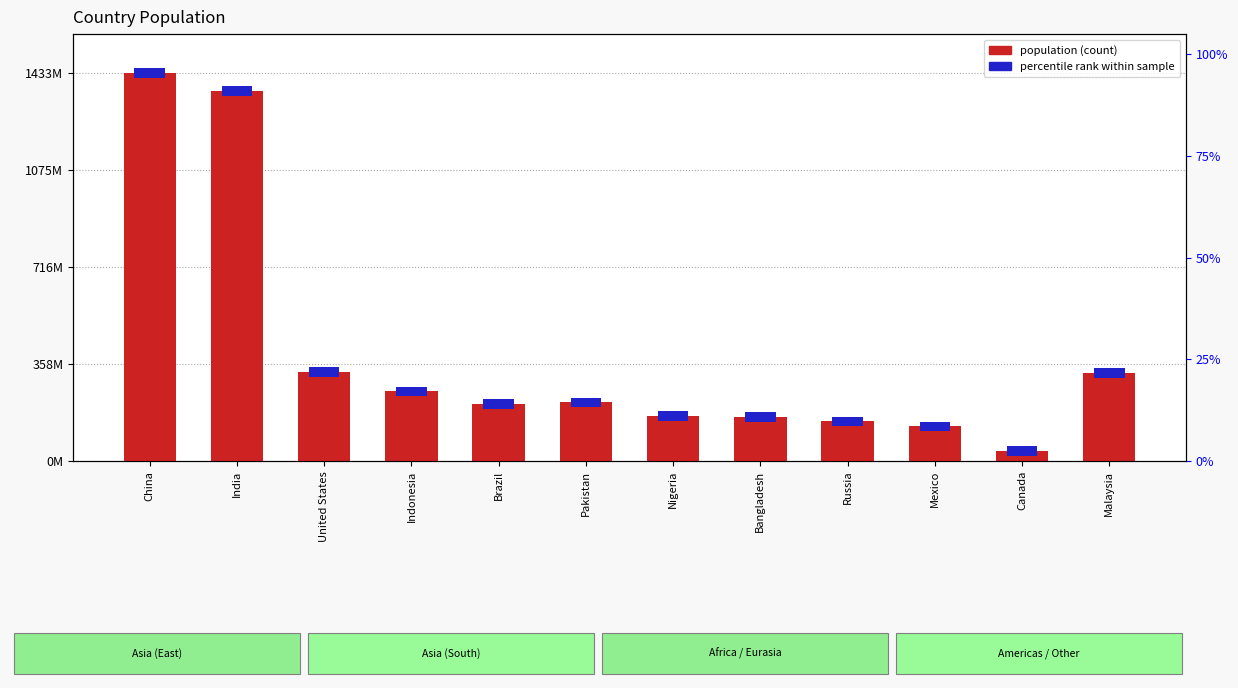

What is the difference between the second highest and second lowest values?

1238842225